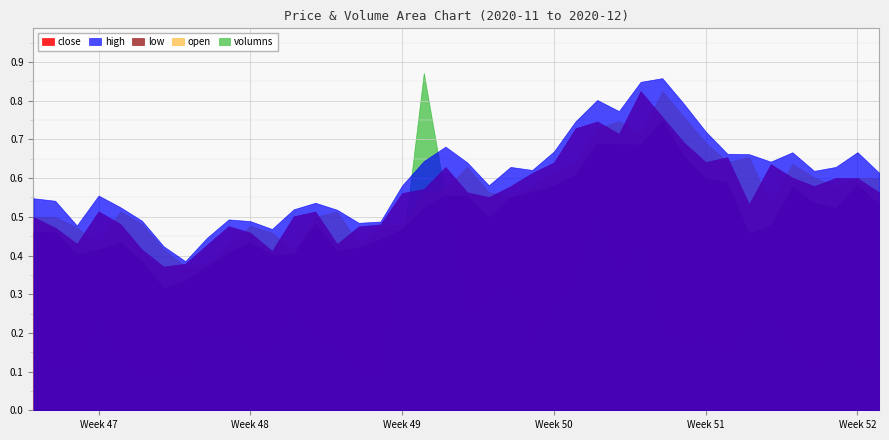

Is it true that close equals 0.2 at 2020-12-11?

False